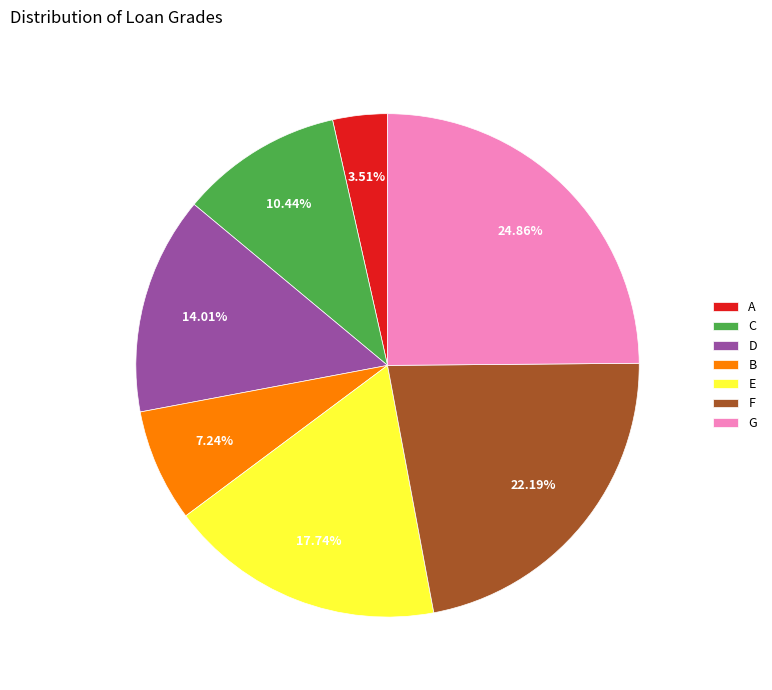

Approximately how many times larger is the value at G compared to A?

7.1